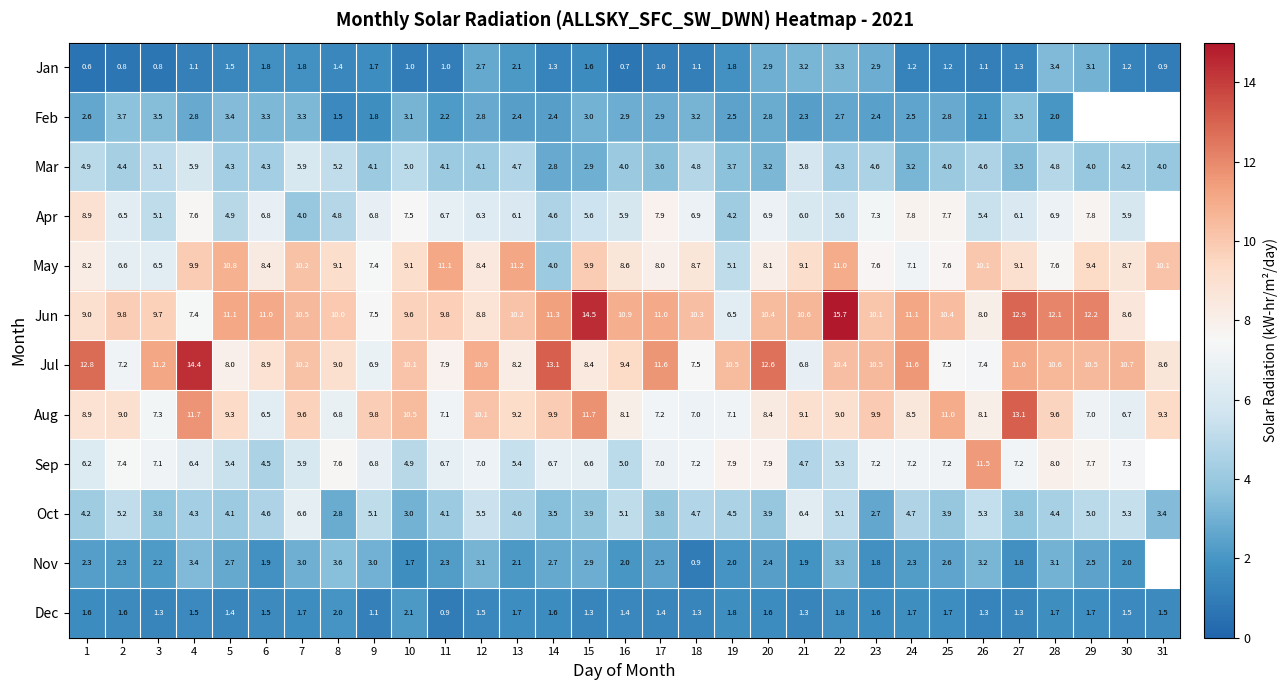

What is the total value across all series at 25?

67.6